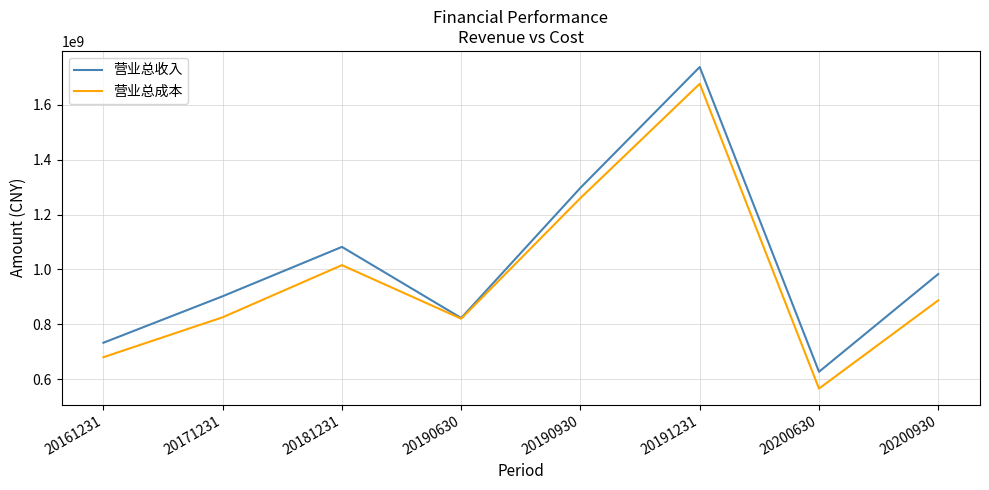

What is the difference between the maximum and second lowest values in the 营业总成本 series?

997368646.4